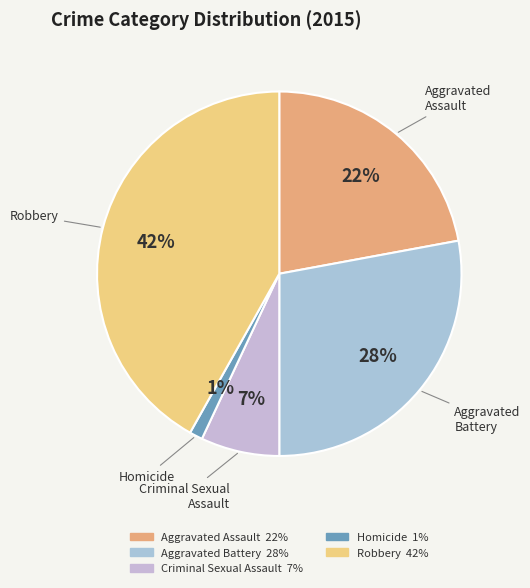

Does Criminal Sexual Assault represent more than half of the total?

No